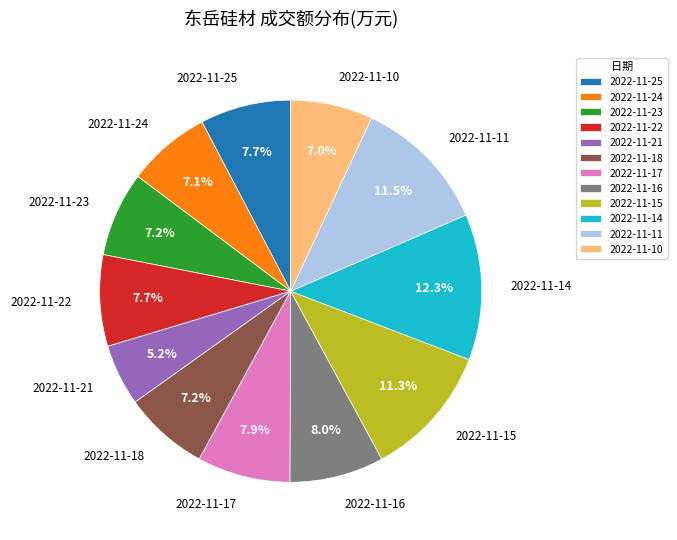

What is the smallest slice in the pie chart?

2022-11-21